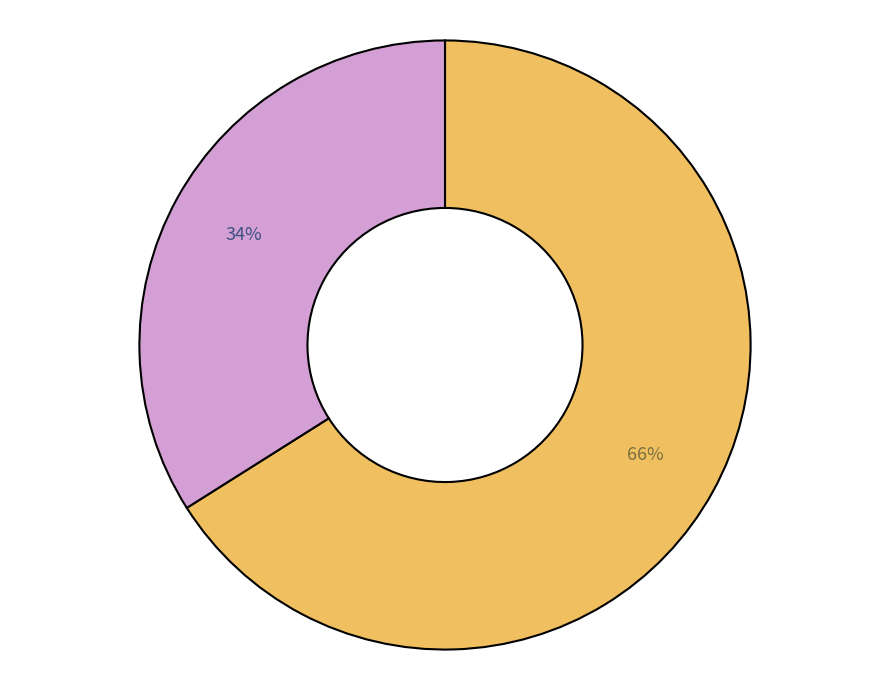

To the nearest percent, what is the average slice percentage?

50%